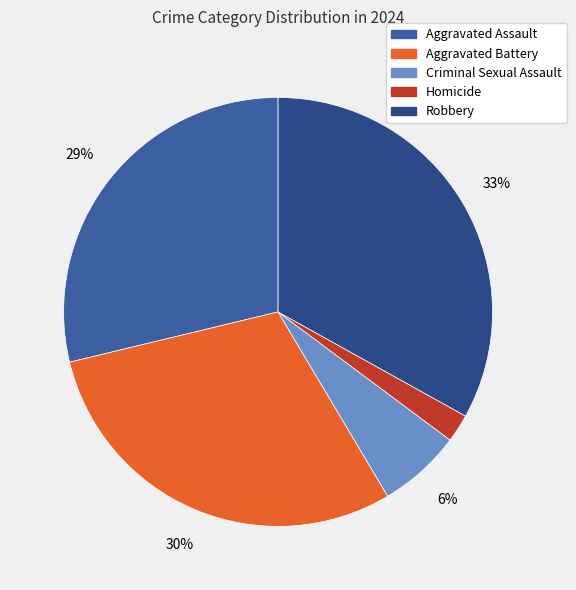

Count the number of slices in the pie.

5